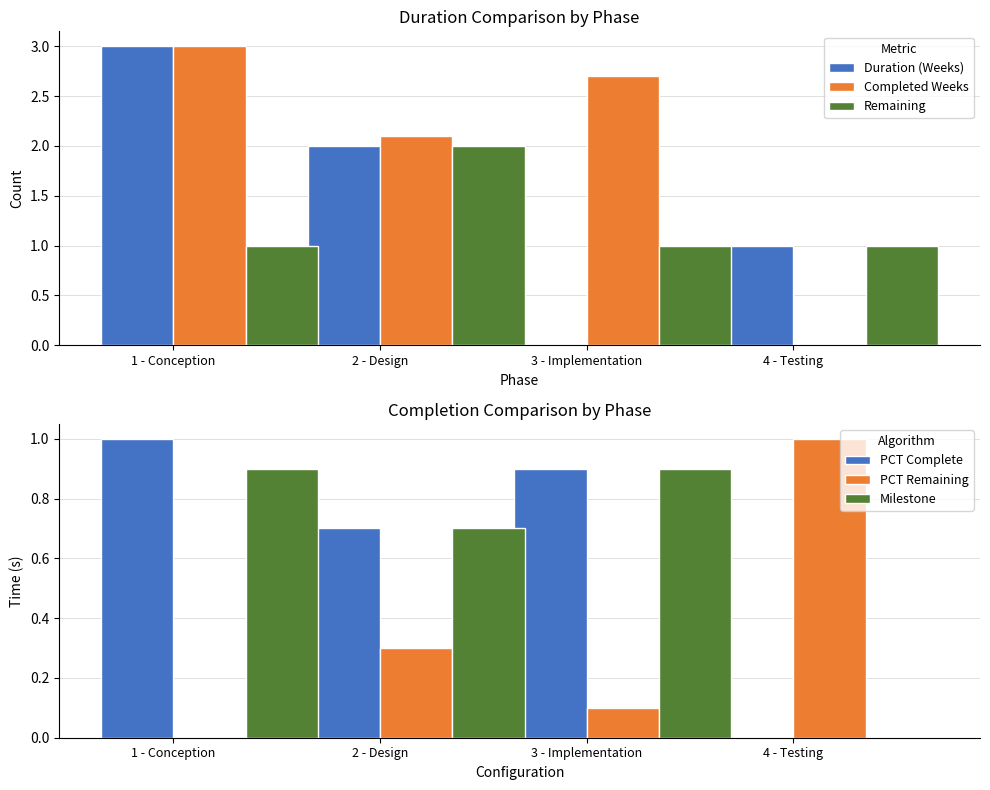

Reading left to right, list all the values displayed in this chart.

Duration (Weeks): 3.0	2.0	0.0	1.0
Completed Weeks: 3.0	2.1	2.7	0.0
Remaining: 1.0	2.0	1.0	1.0
PCT Complete: 1.0	0.7	0.9	0.0
PCT Remaining: 0.0	0.3	0.1	1.0
Milestone: 0.9	0.7	0.9	0.0